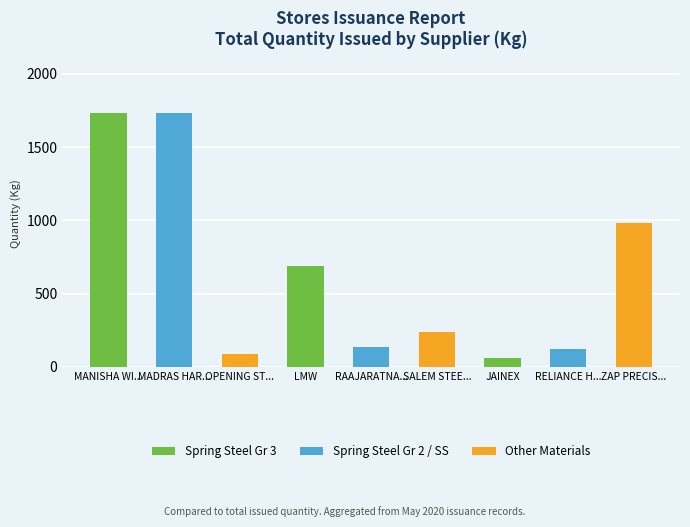

What is the difference between the values at JAINEX and SALEM STEE...?

176.7